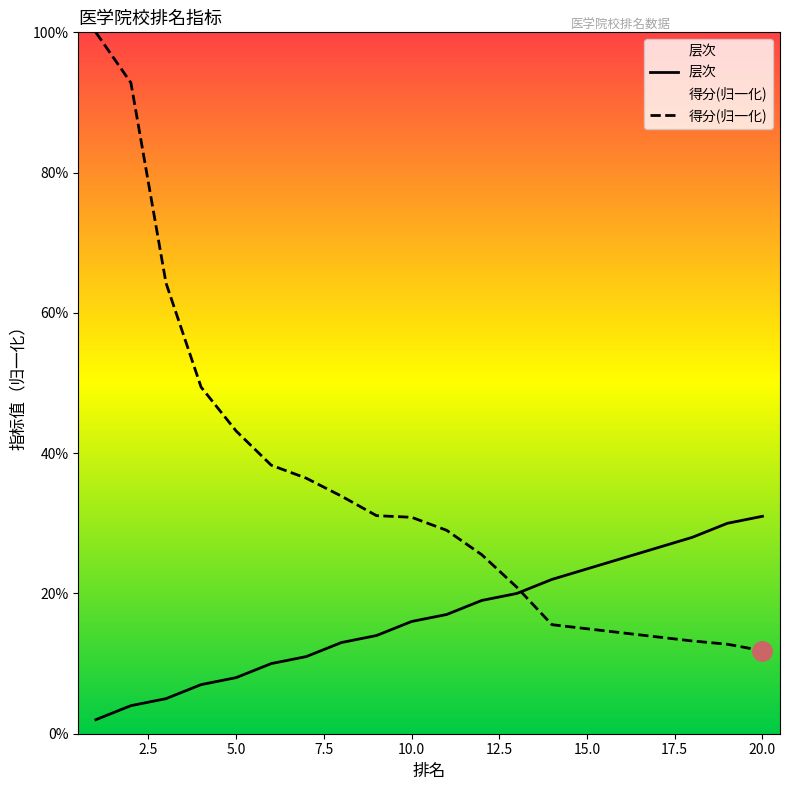

Reading left to right, transcribe all the data shown in this chart.

层次: 0.0	0.0	0.1	0.1	0.1	0.1	0.1	0.1	0.1	0.2	0.2	0.2	0.2	0.2	0.2	0.2	0.2	0.3	0.3	0.3
得分(归一化): 1.0	0.9	0.6	0.5	0.4	0.4	0.4	0.3	0.3	0.3	0.3	0.3	0.2	0.2	0.2	0.2	0.2	0.1	0.1	0.1